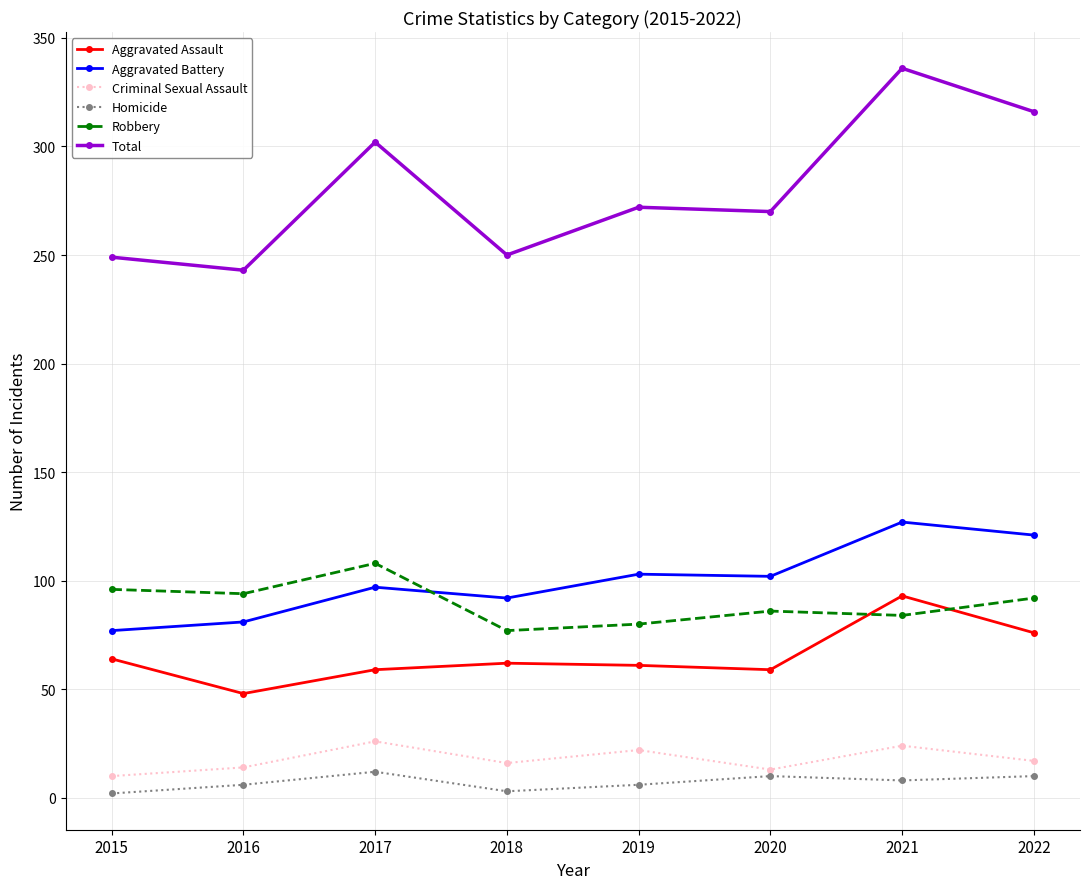

How many lines are shown in the chart?

6